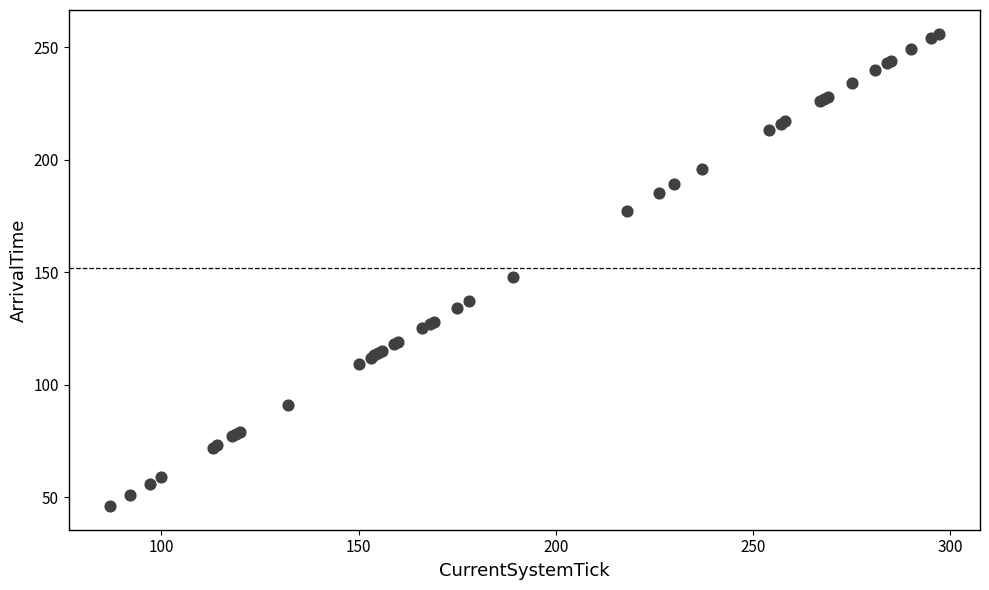

What Y value in the scatter plot is closest to 151?

148